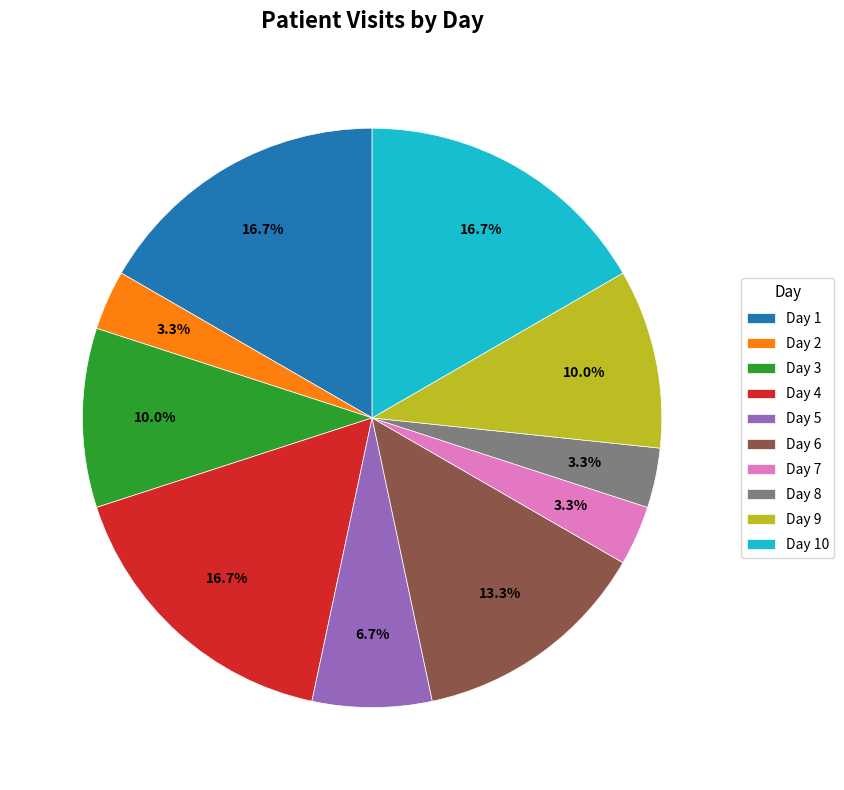

Count the number of slices in the pie.

10